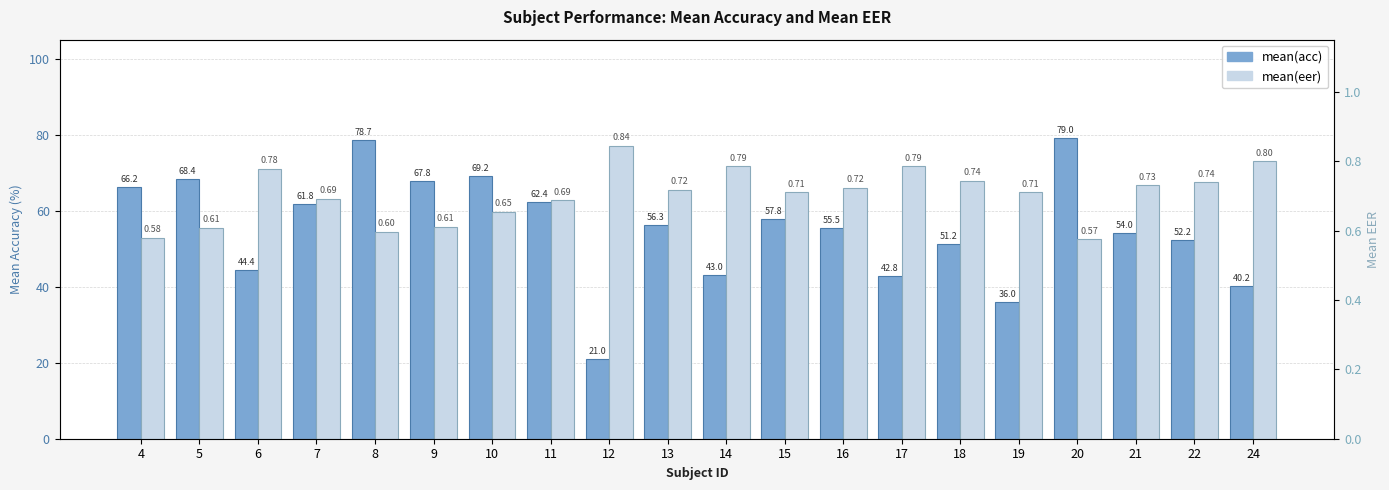

Which series changed the most between 20 and 21?

mean(acc)